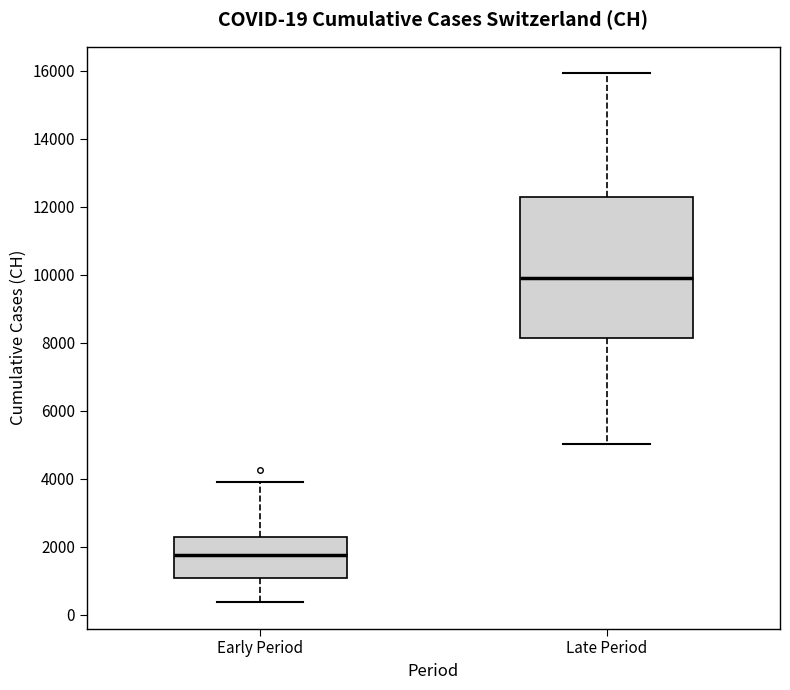

Which box has the lowest median line?

Early Period